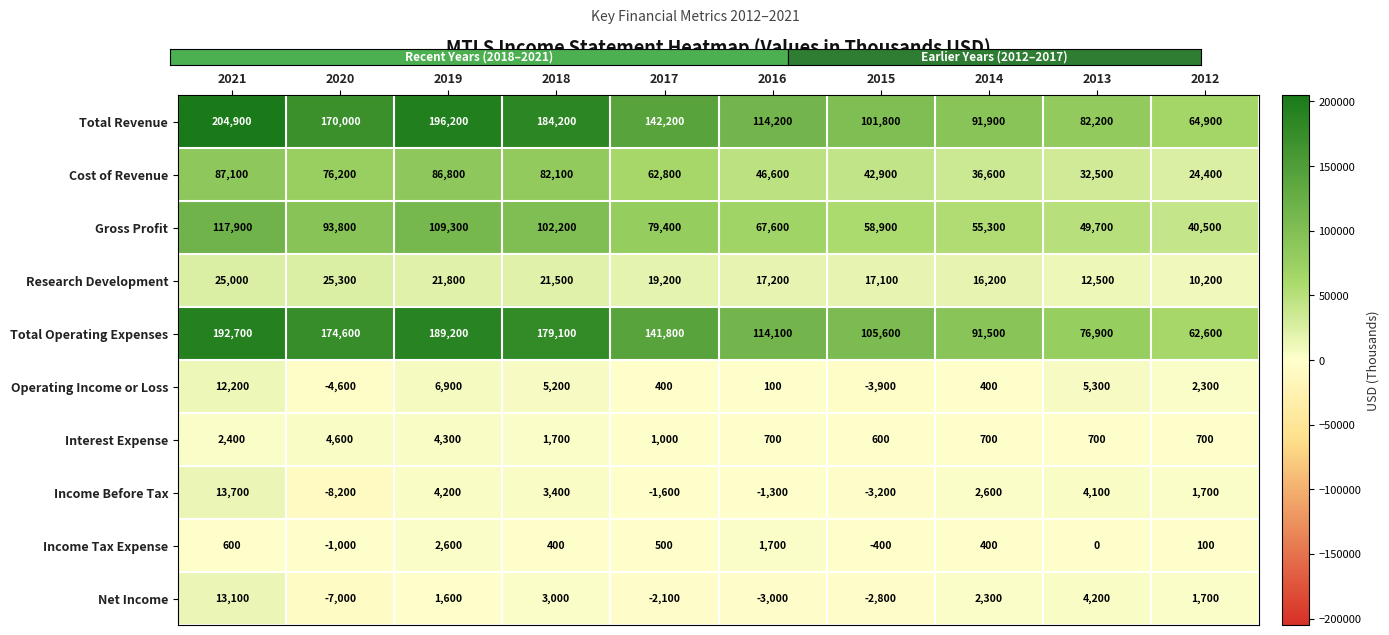

List the series in order of their peak value, lowest first.

Income Tax Expense, Interest Expense, Operating Income or Loss, Net Income, Income Before Tax, Research Development, Cost of Revenue, Gross Profit, Total Operating Expenses, Total Revenue